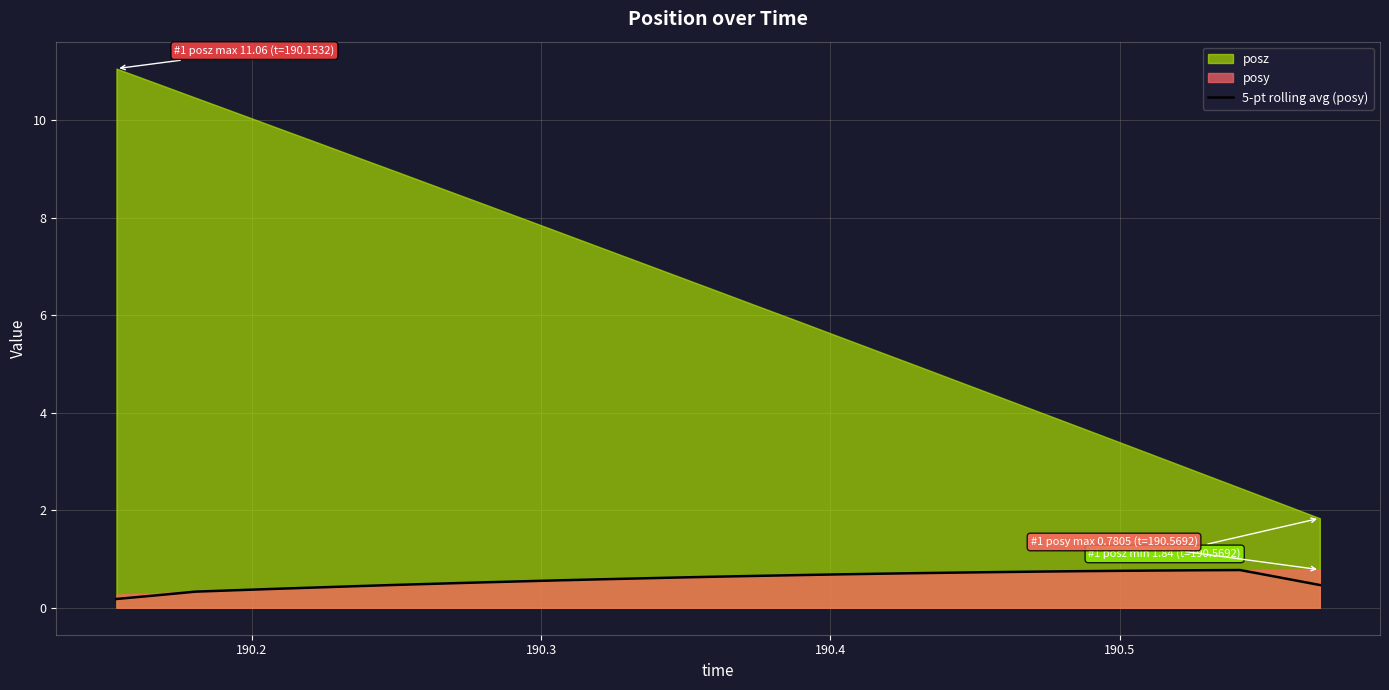

Reading left to right, extract all data points from this chart.

0.2	0.3	0.3	0.4	0.4	0.4	0.4	0.5	0.5	0.5	0.5	0.6	0.6	0.6	0.6	0.6	0.7	0.7	0.7	0.7	0.7	0.7	0.7	0.7	0.8	0.8	0.8	0.8	0.8	0.6	0.5